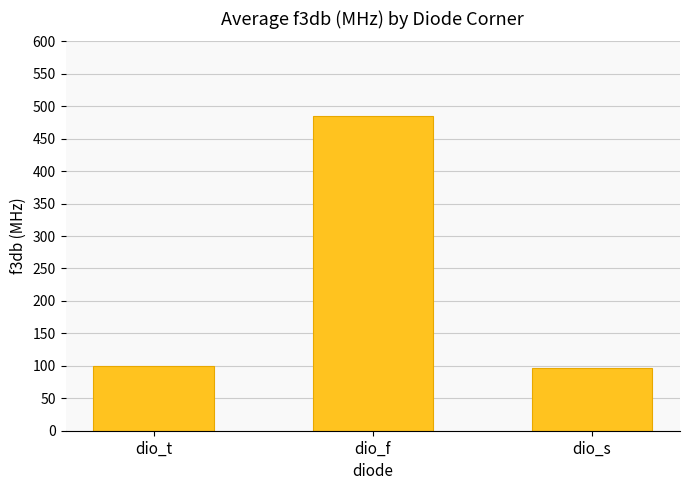

What value does the data have at dio_f?

485.7